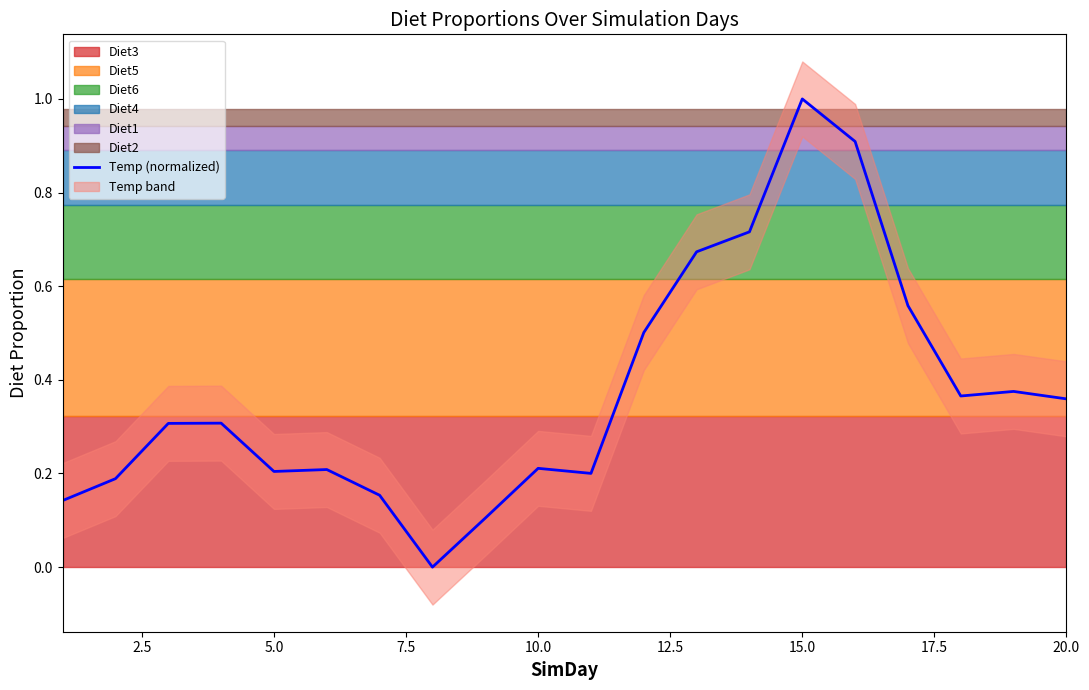

The value of Temp (normalized) at 20.0 is 0.2. True or false?

False